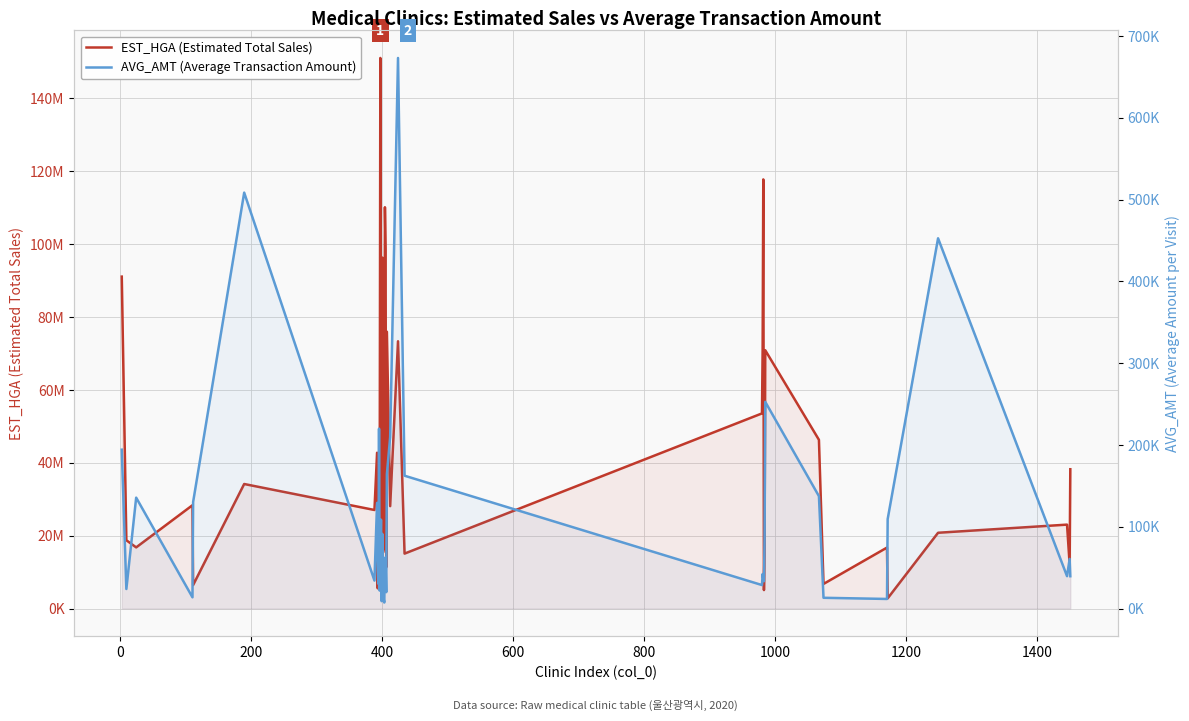

Does the chart display data point markers on the line(s)?

No